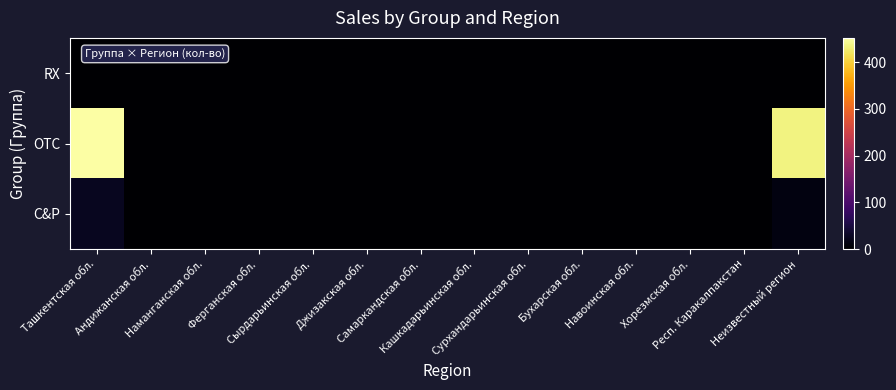

Rank the series at Респ. Каракалпакстан from lowest to highest value.

C&P, OTC, RX